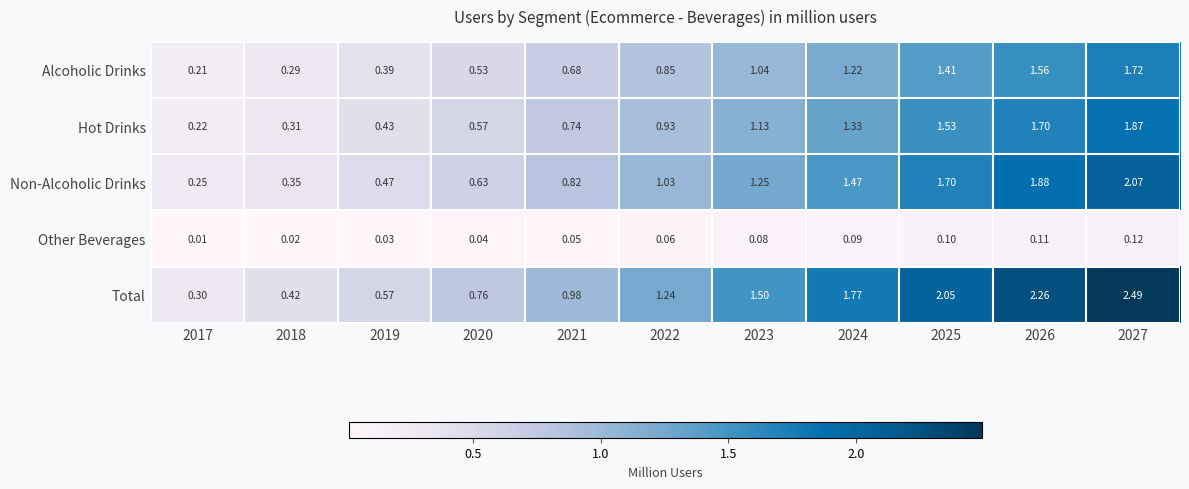

List the series in order of their peak value, lowest first.

Other Beverages, Alcoholic Drinks, Hot Drinks, Non-Alcoholic Drinks, Total